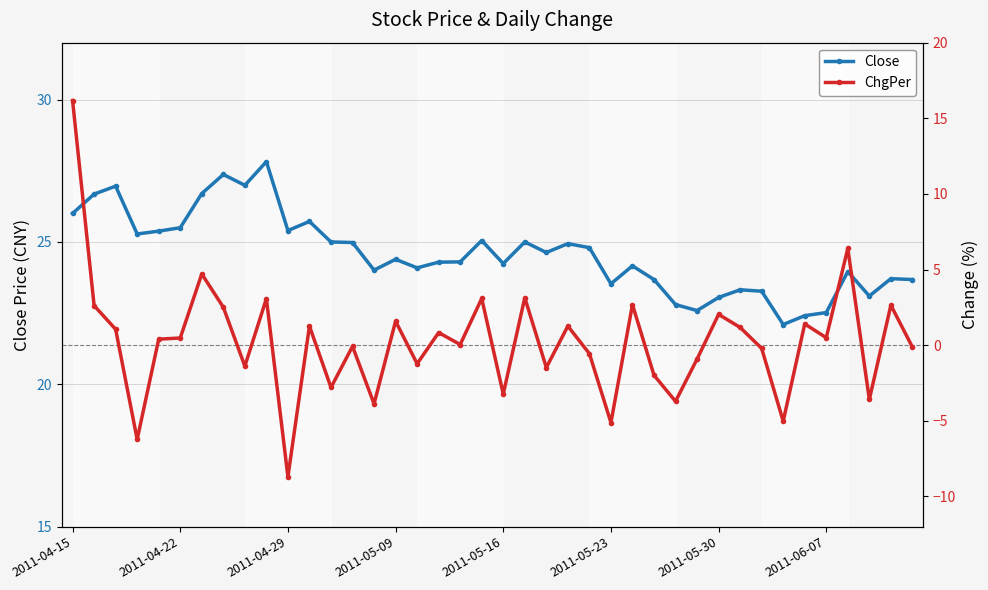

Does the chart have visible grid lines?

Yes